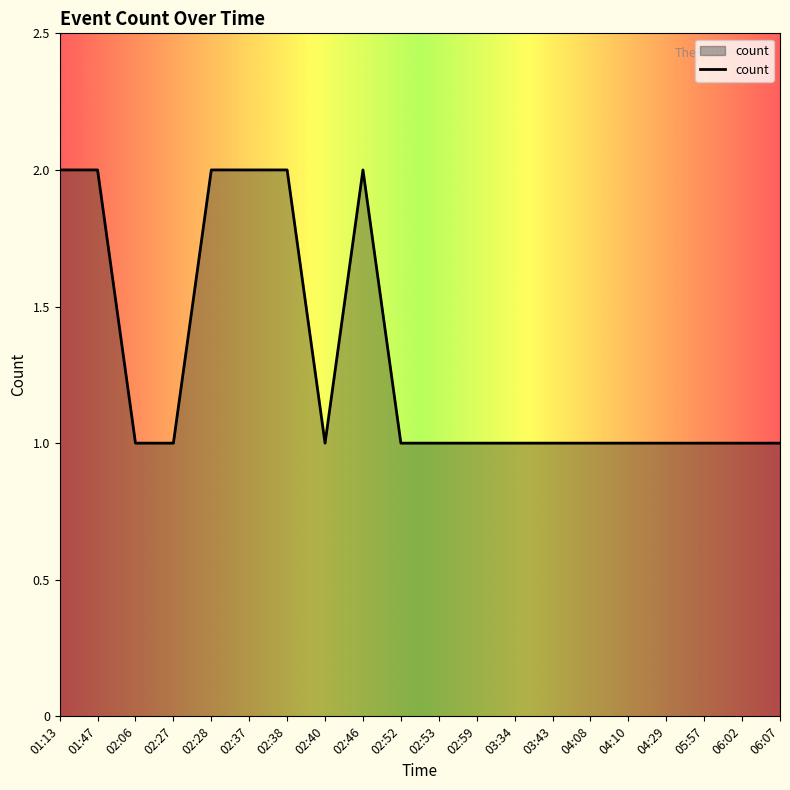

What is the approximate value at 03:34?

1